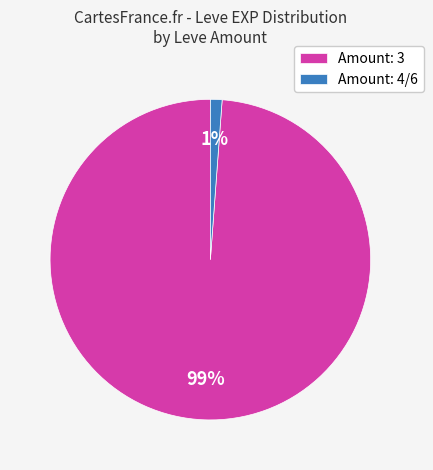

To the nearest percent, what percentage of the pie is Amount: 3?

99%